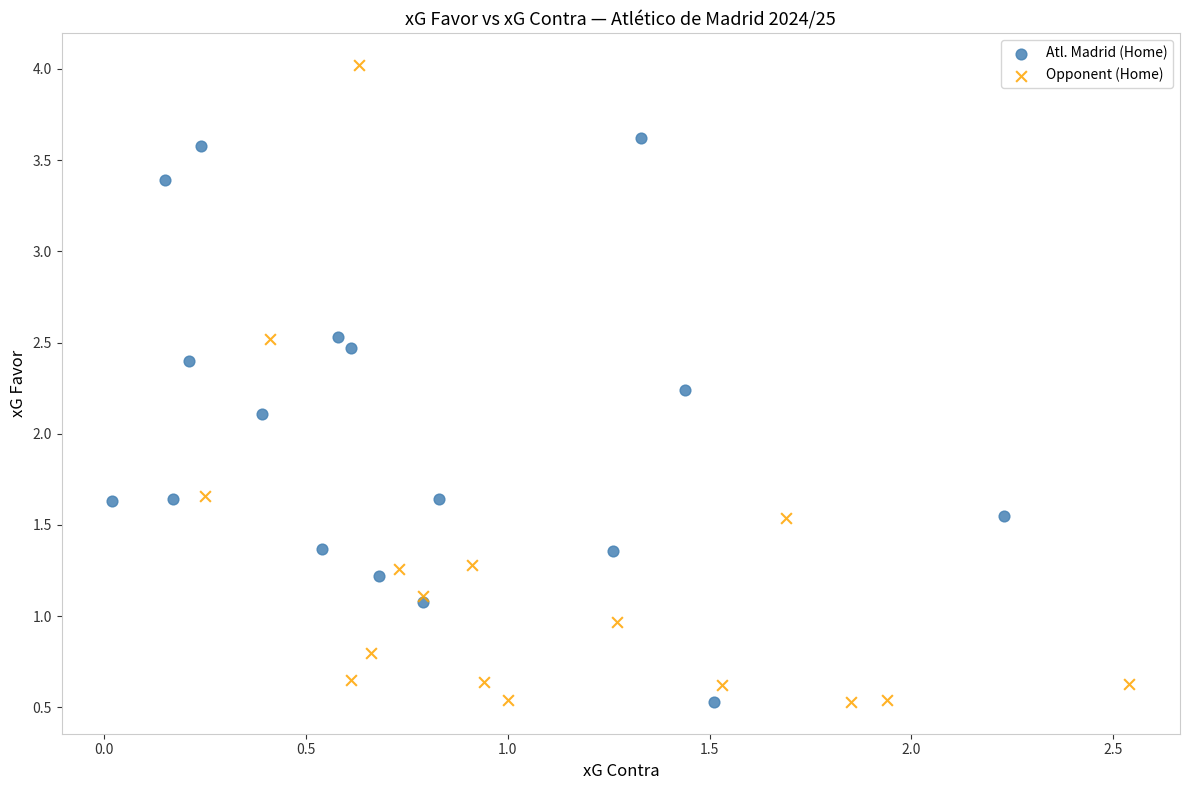

Which series contains the highest Y value?

Opponent (Home)